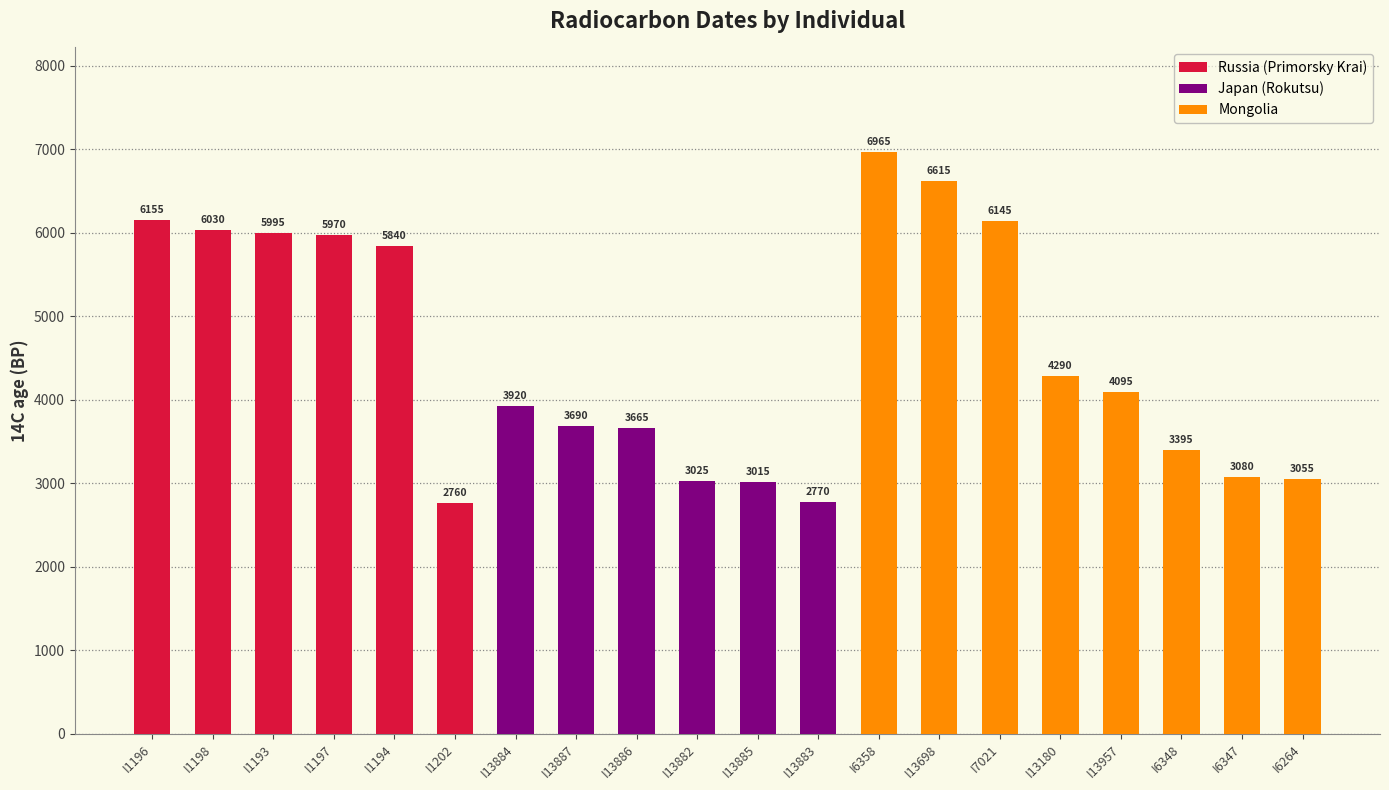

At which category does the chart reach its peak across all series?

I6358